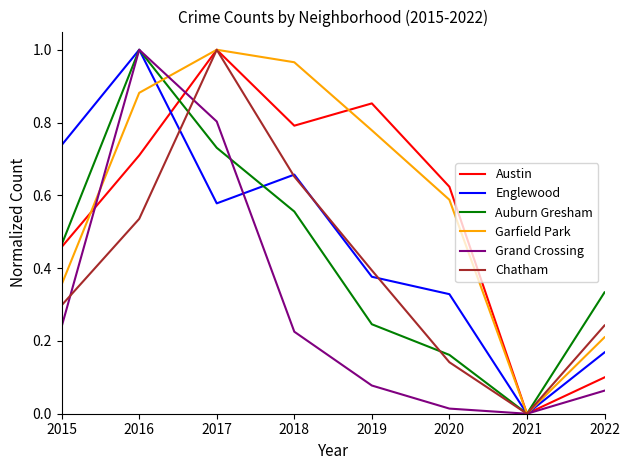

Which series changed the most between 2017 and 2018?

Grand Crossing